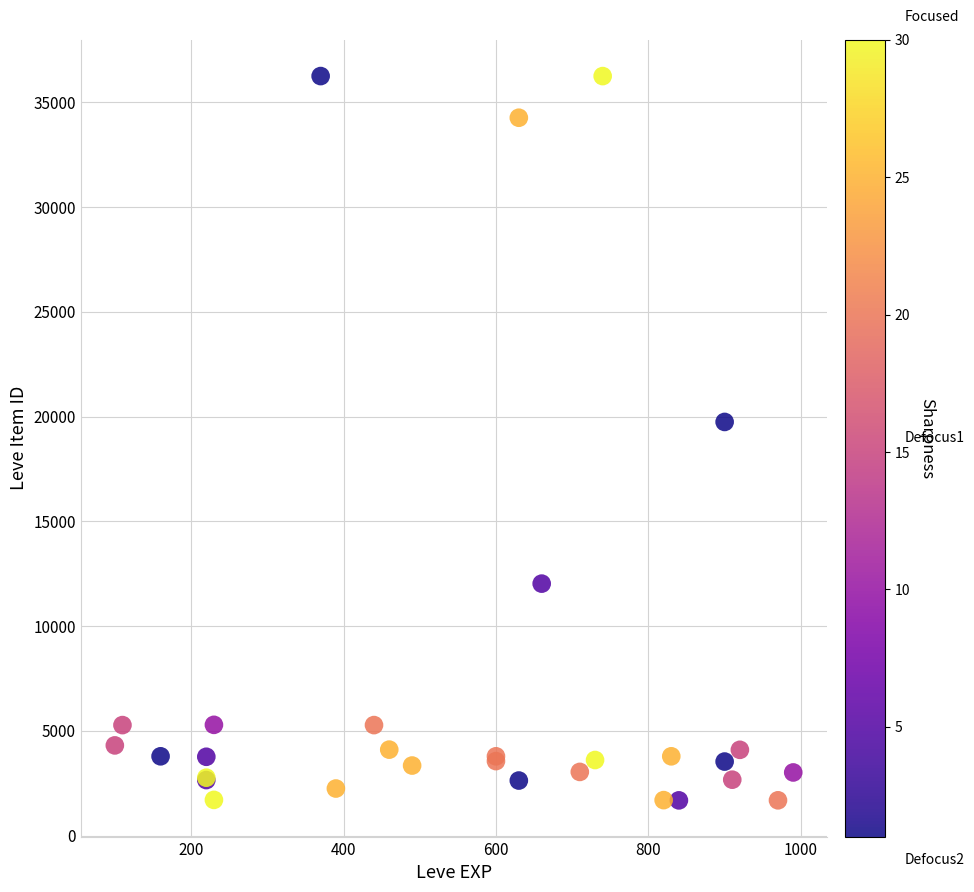

What Y value in the scatter plot is closest to 18967?

19744